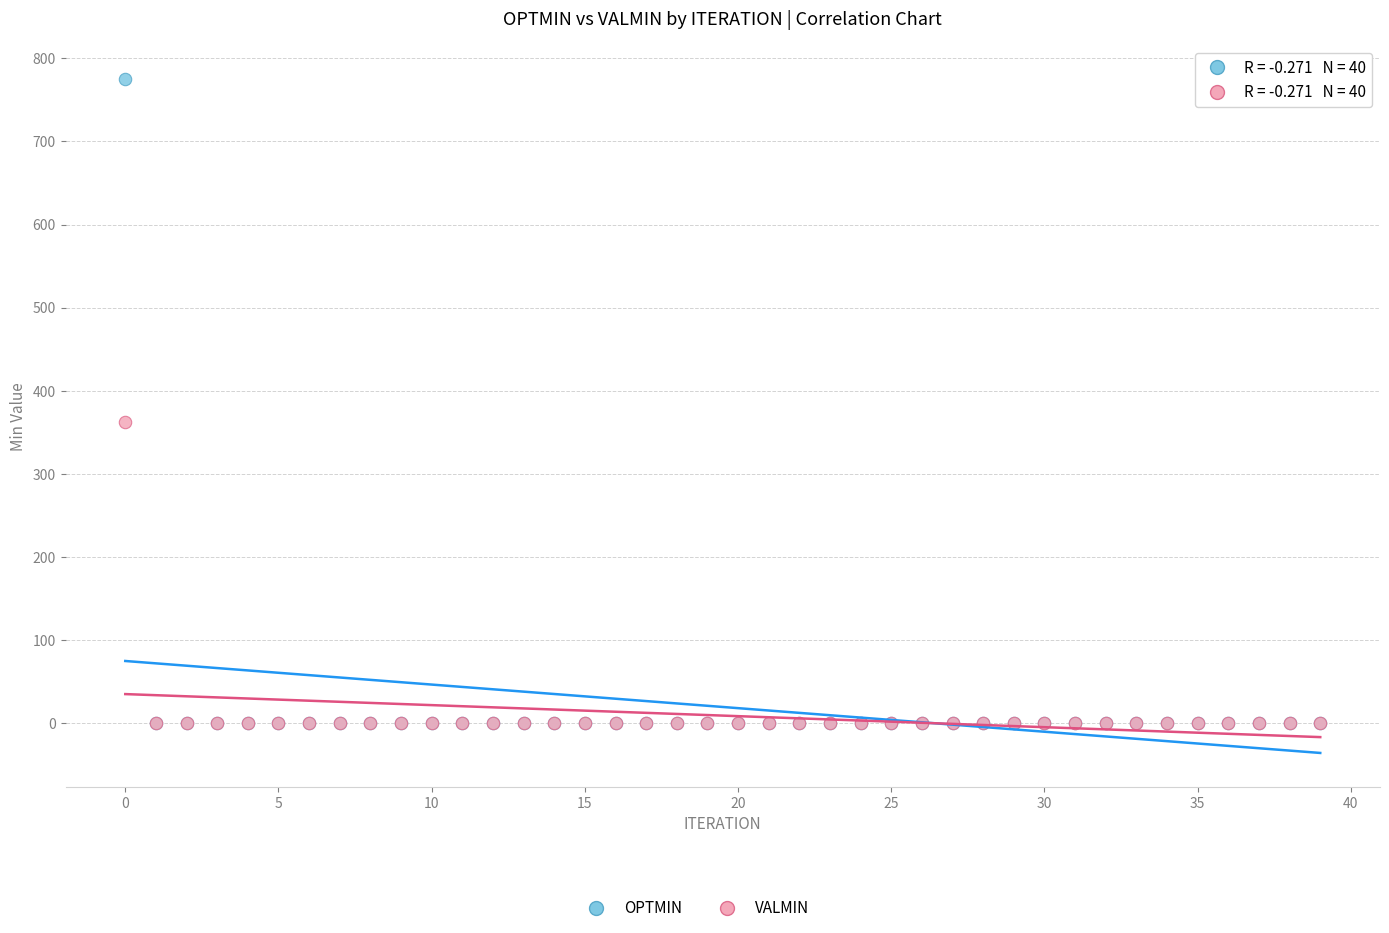

Which series contains the highest Y value?

OPTMIN